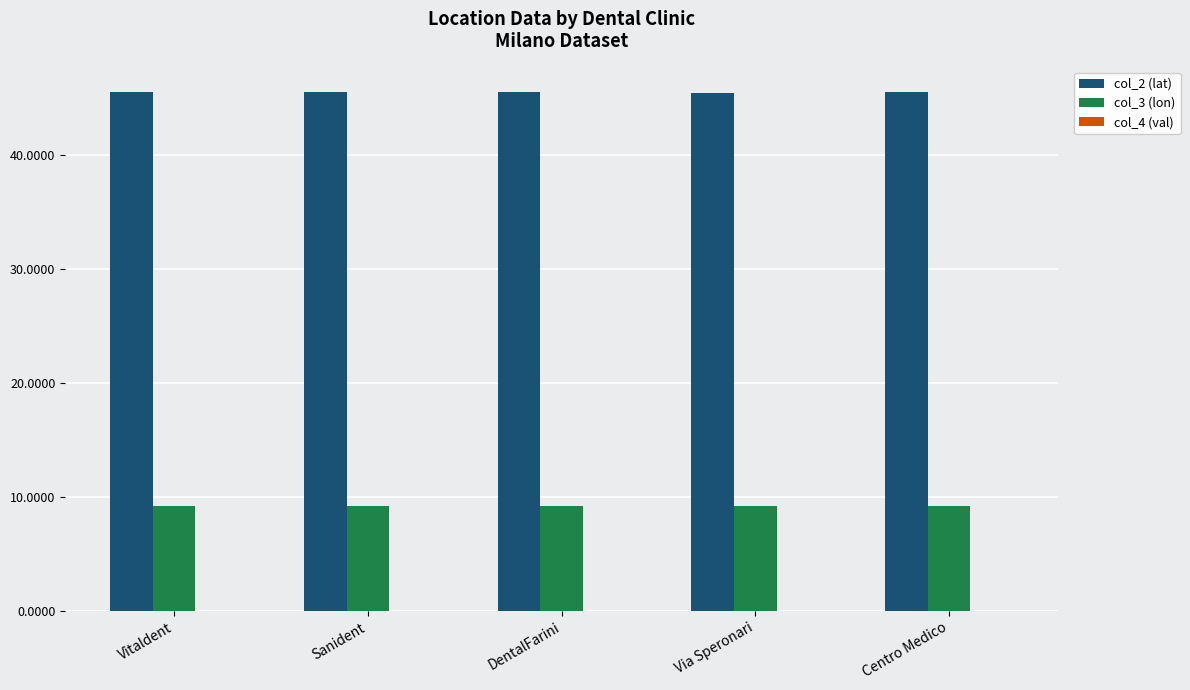

What is the highest value of the col_2 (lat) series?

45.5